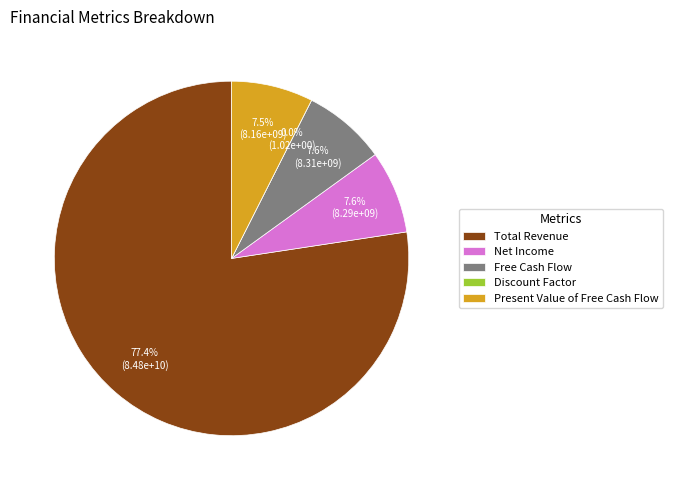

Rank the categories by value from lowest to highest.

Discount Factor, Present Value of Free Cash Flow, Net Income, Free Cash Flow, Total Revenue